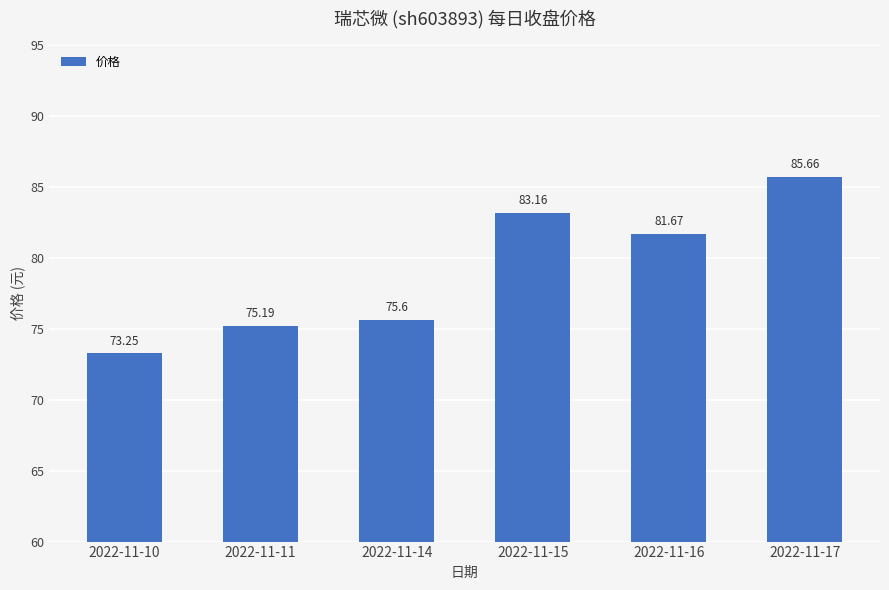

How many bars are there in total?

6